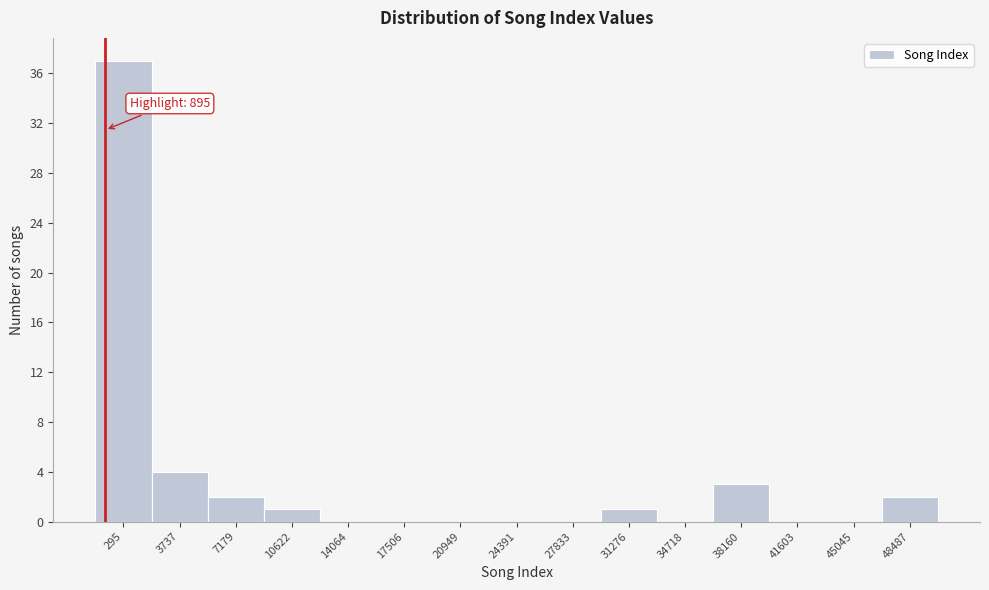

Reading right to left, list all the values displayed in this chart.

48487=2	45045=0	41603=0	38160=3	34718=0	31276=1	27833=0	24391=0	20949=0	17506=0	14064=0	10622=1	7179=2	3737=4	295=37